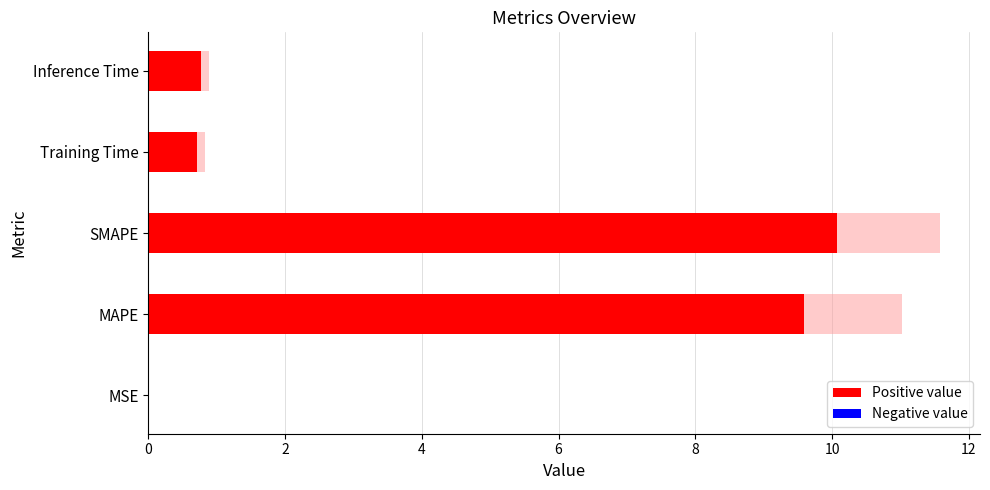

Is it true that the value at MSE is 0.0?

True